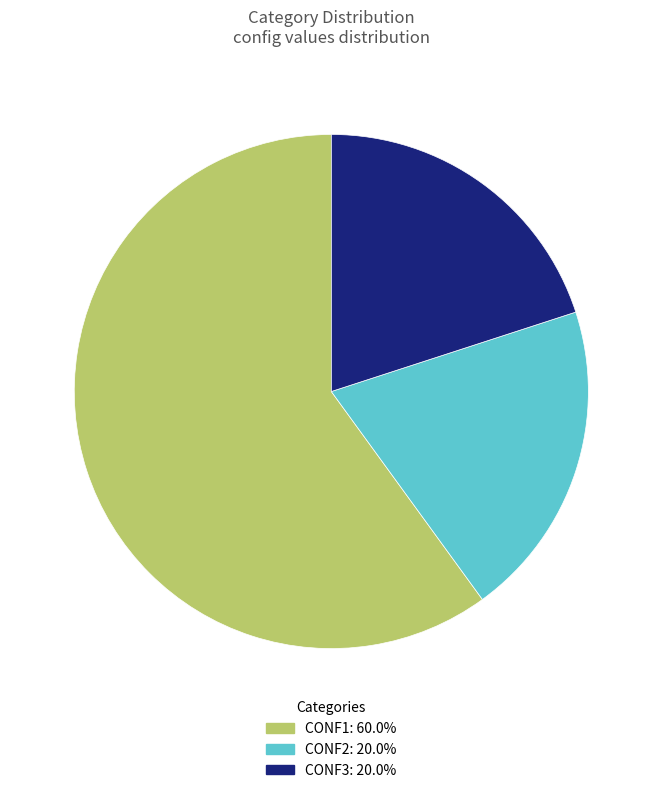

Approximately how many times larger is the value at CONF3: 20.0% compared to CONF1: 60.0%?

0.3